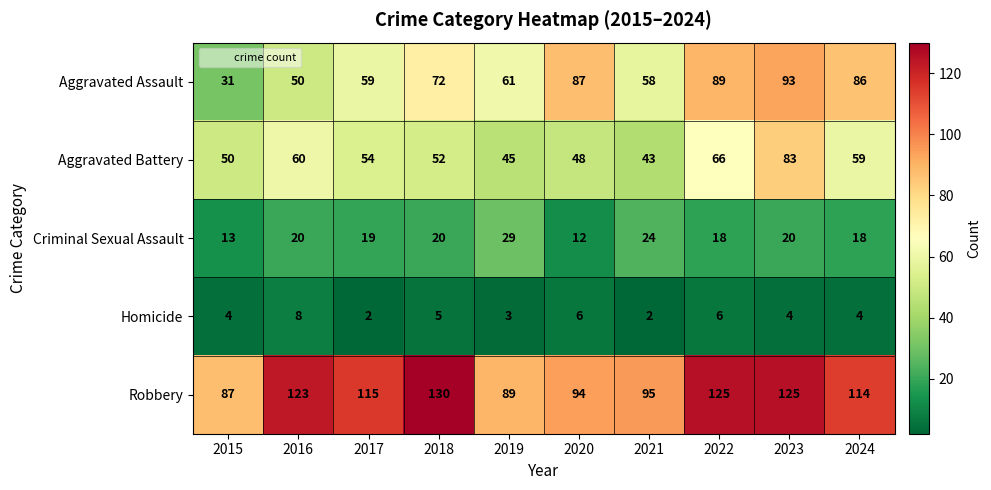

Which series has the largest range (max minus min)?

Aggravated Assault